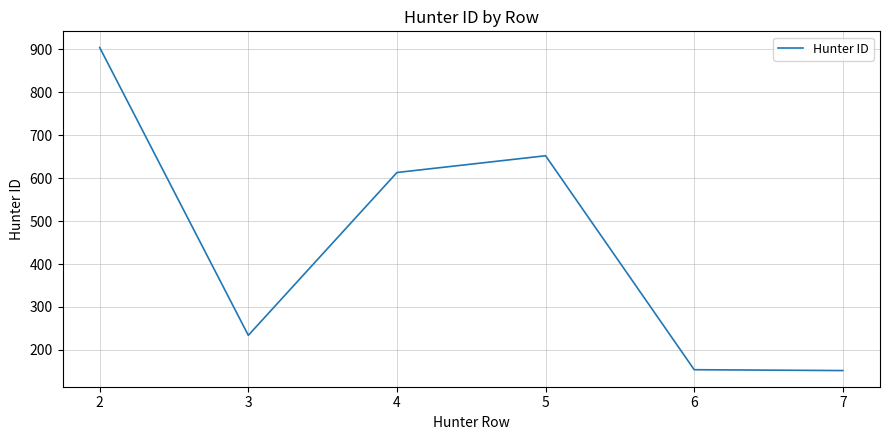

Where is the first local maximum?

5